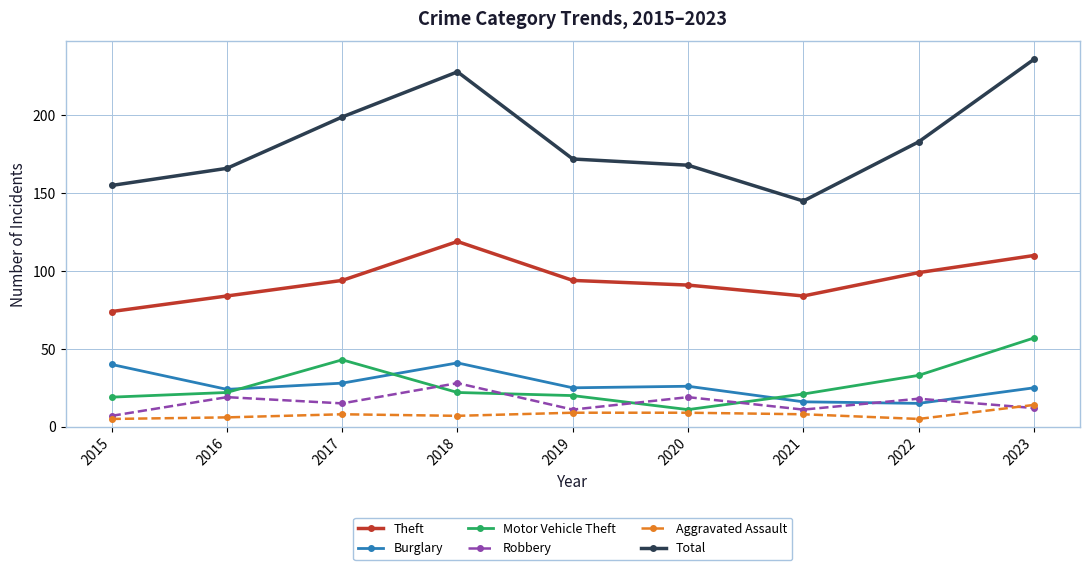

Where do Motor Vehicle Theft and Burglary first cross each other?

2016 and 2017